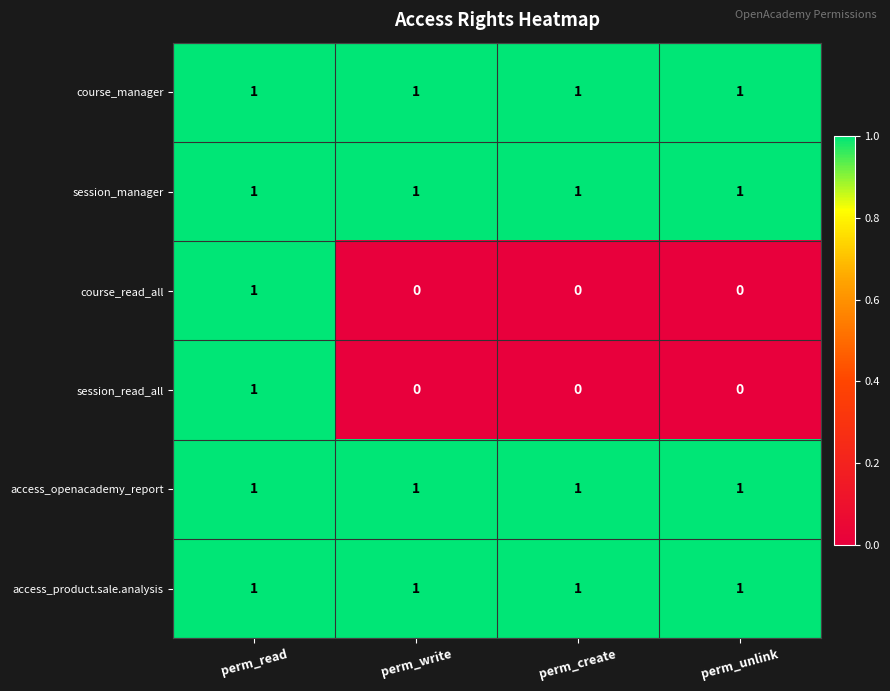

What is the sum of all access_openacademy_report values?

4